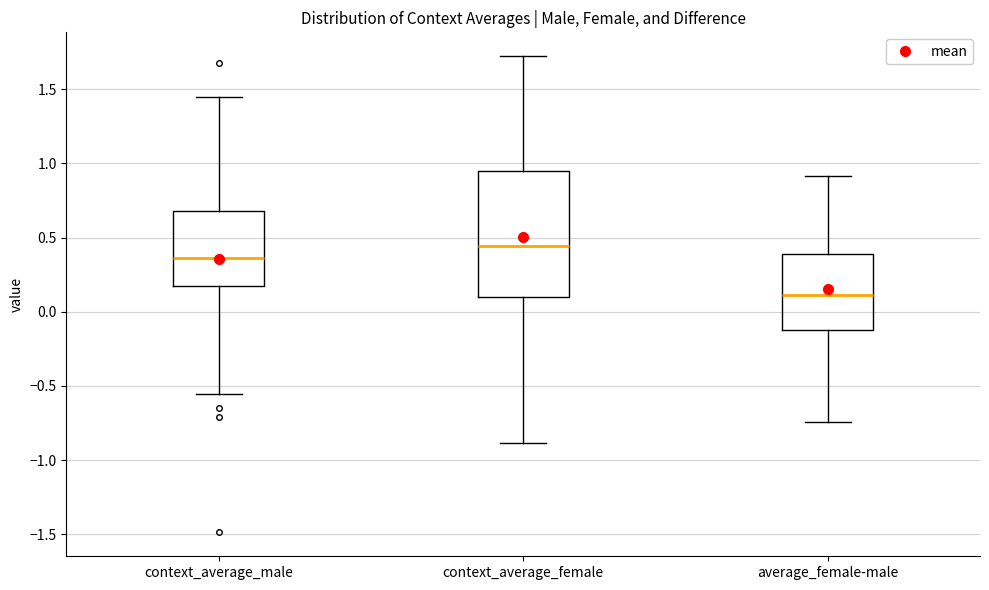

Comparing the boxes themselves (not the whiskers), which one is the tallest?

context_average_female